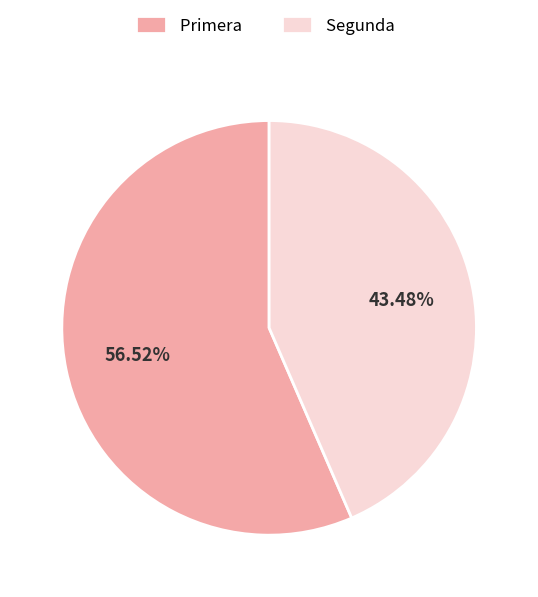

What is the smallest slice in the pie chart?

Segunda